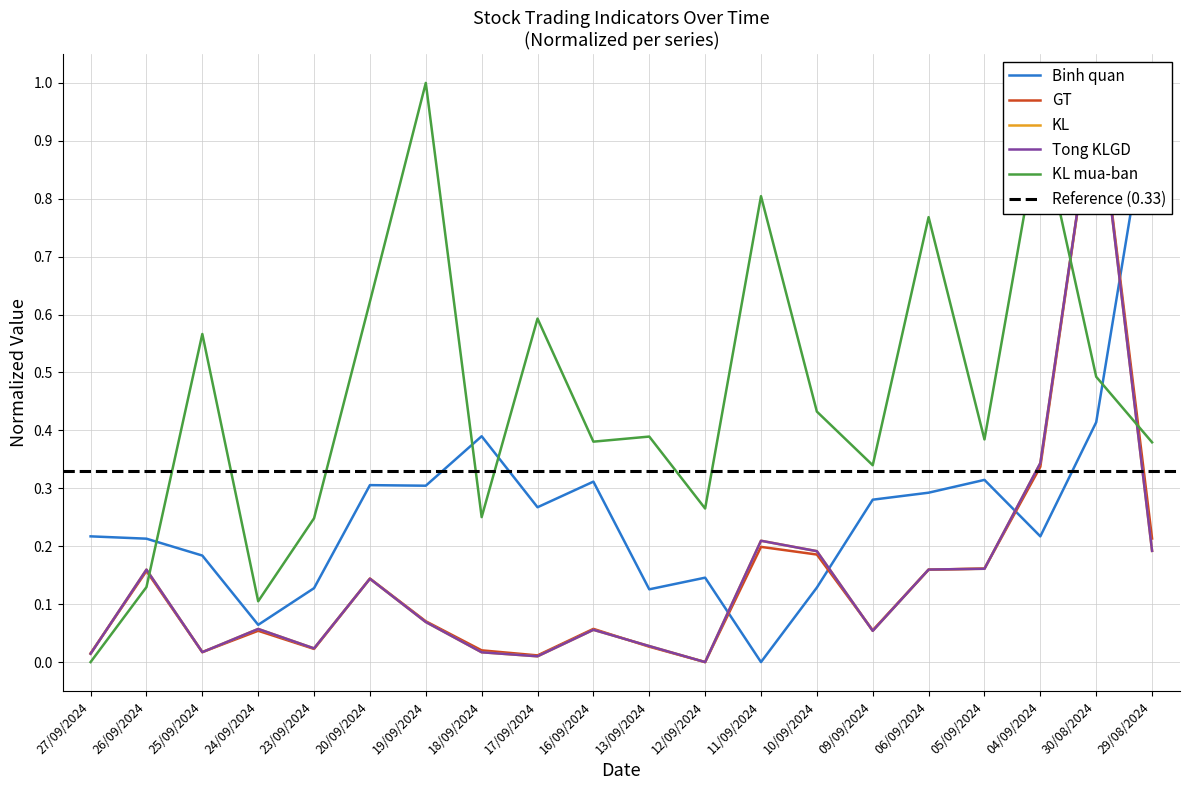

Which category has the lowest value in the KL mua-ban series?

27/09/2024